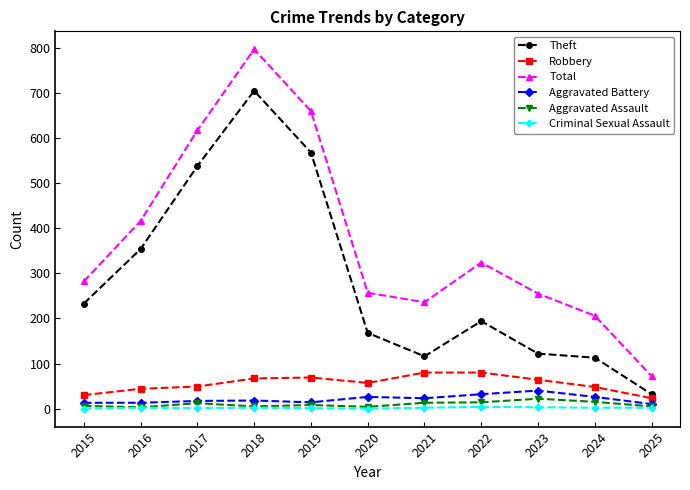

Does the chart display data point markers on the line(s)?

Yes